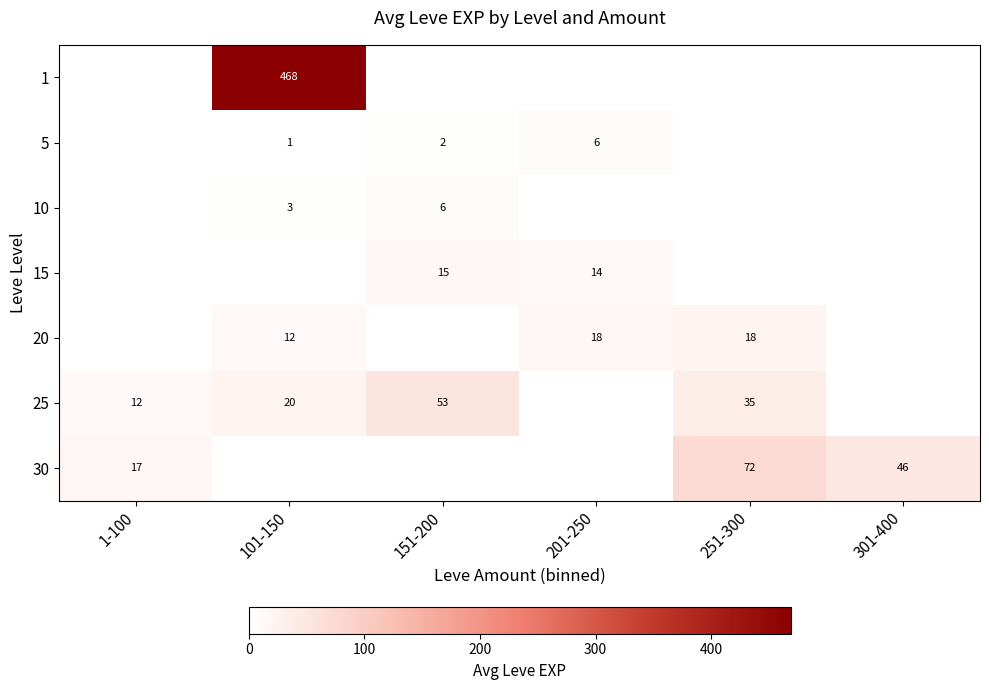

At how many categories does at least one series exceed 448?

1